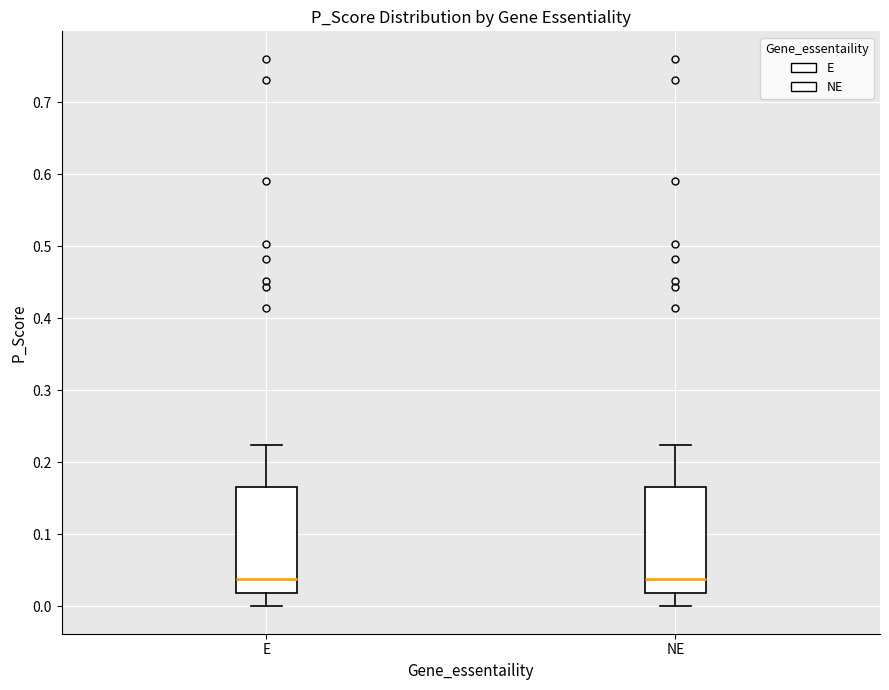

Where is the lower edge of the box for NE on the y-axis? The values are not printed on the chart, so give them approximately, as read against the axis.

0.02